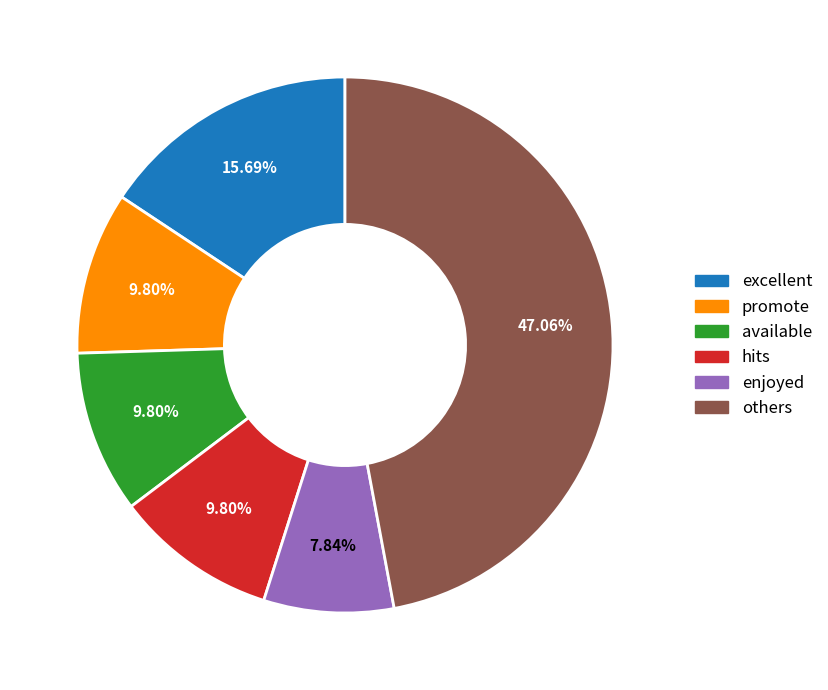

How many slices are in this pie chart?

6